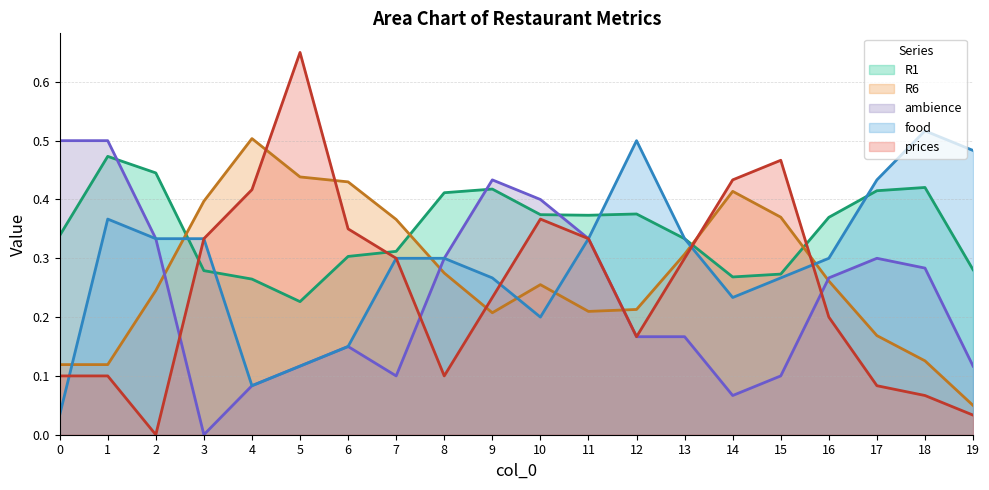

True or false: food and R6 intersect in this chart.

True